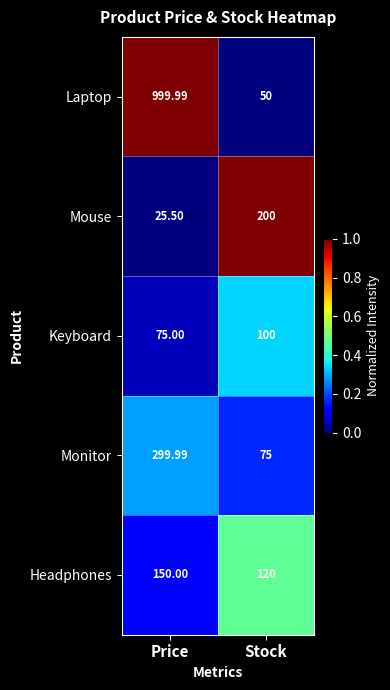

Which series has the widest spread of values?

Laptop